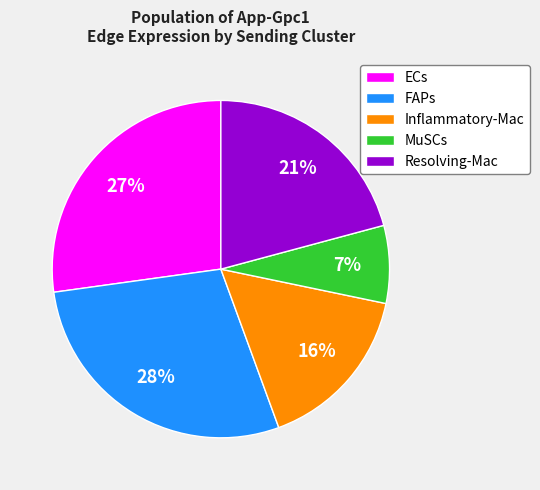

To the nearest percent, what is the difference between the largest and smallest slice percentages?

21%